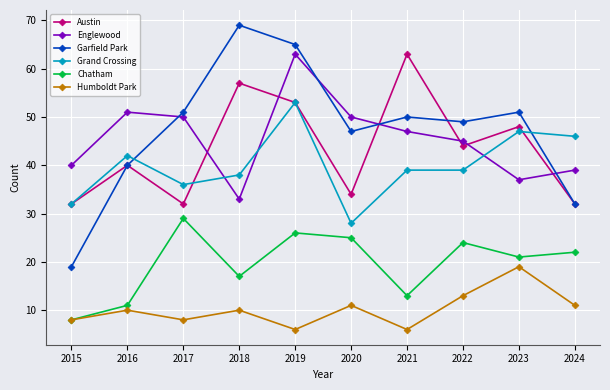

Read the Humboldt Park value at 2017, to the nearest 10.

10